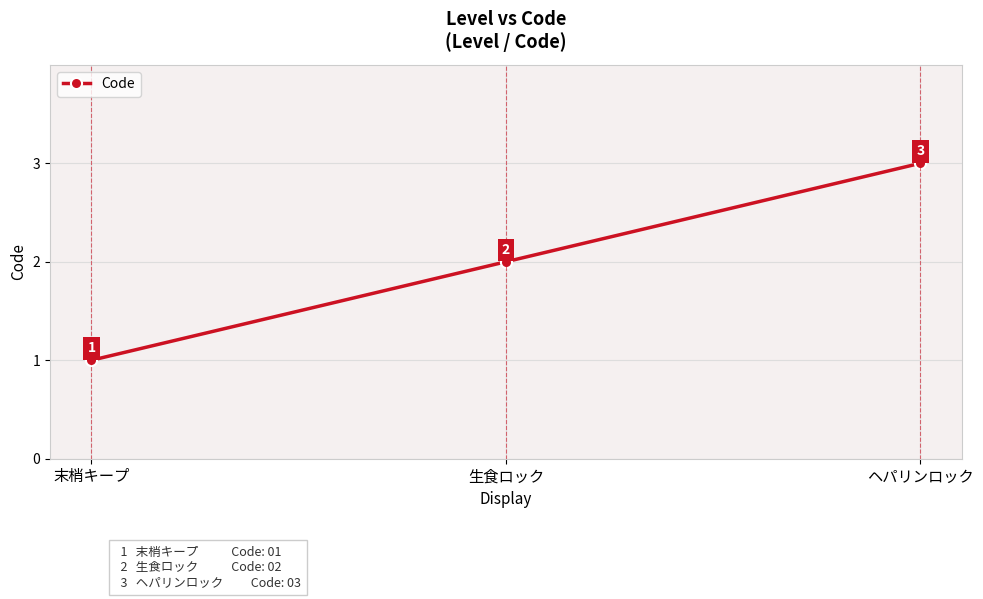

List the labels in order of value, smallest first.

末梢キープ, 生食ロック, ヘパリンロック